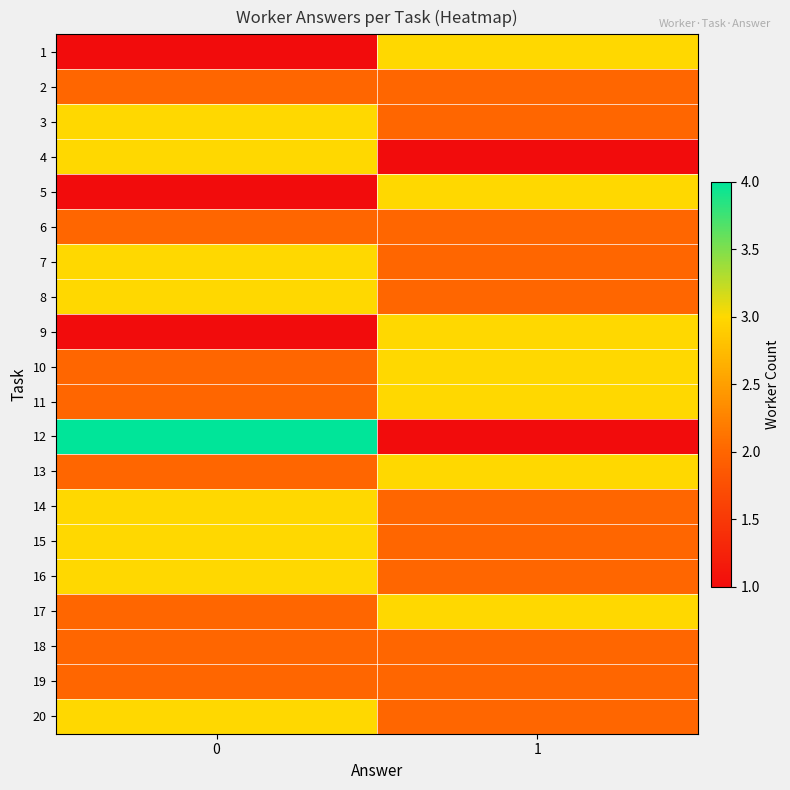

Rank the series by their maximum value, from highest to lowest.

row_11, row_0, row_2, row_3, row_4, row_6, row_7, row_8, row_9, row_10, row_12, row_13, row_14, row_15, row_16, row_19, row_1, row_5, row_17, row_18